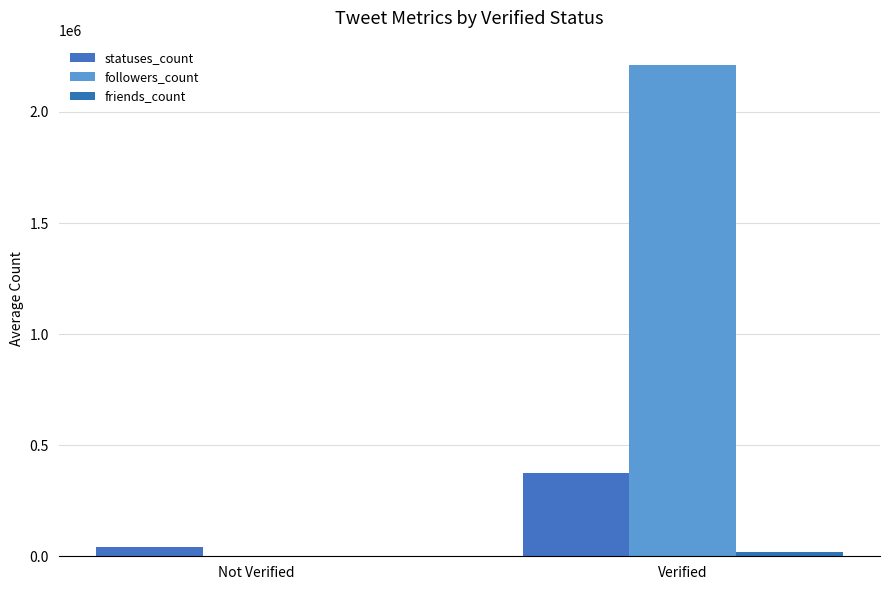

At Verified, list the series in order from smallest to largest.

friends_count, statuses_count, followers_count